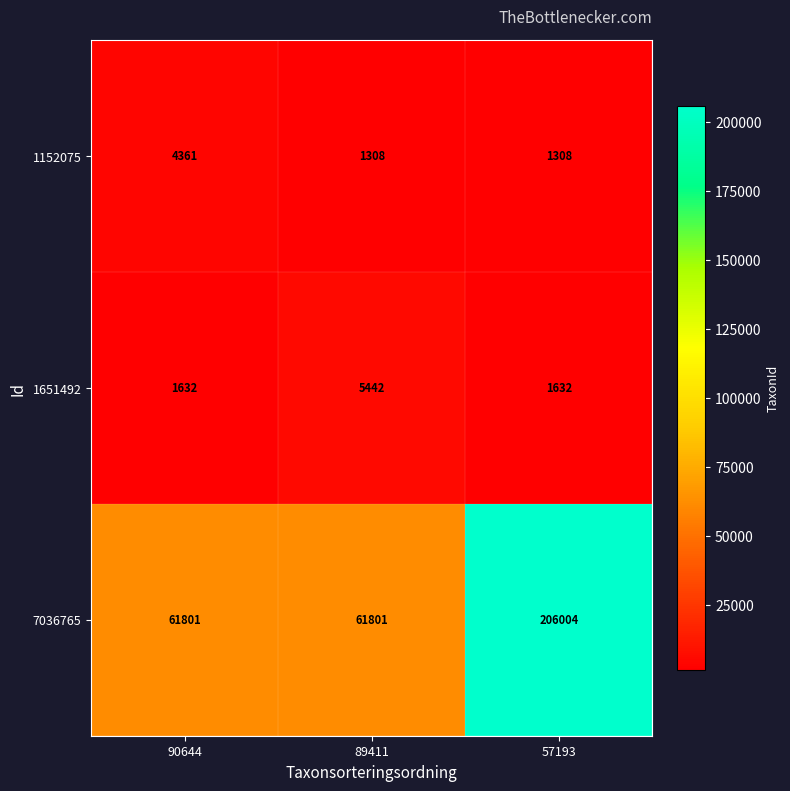

What is the total value across all series at 90644?

67794